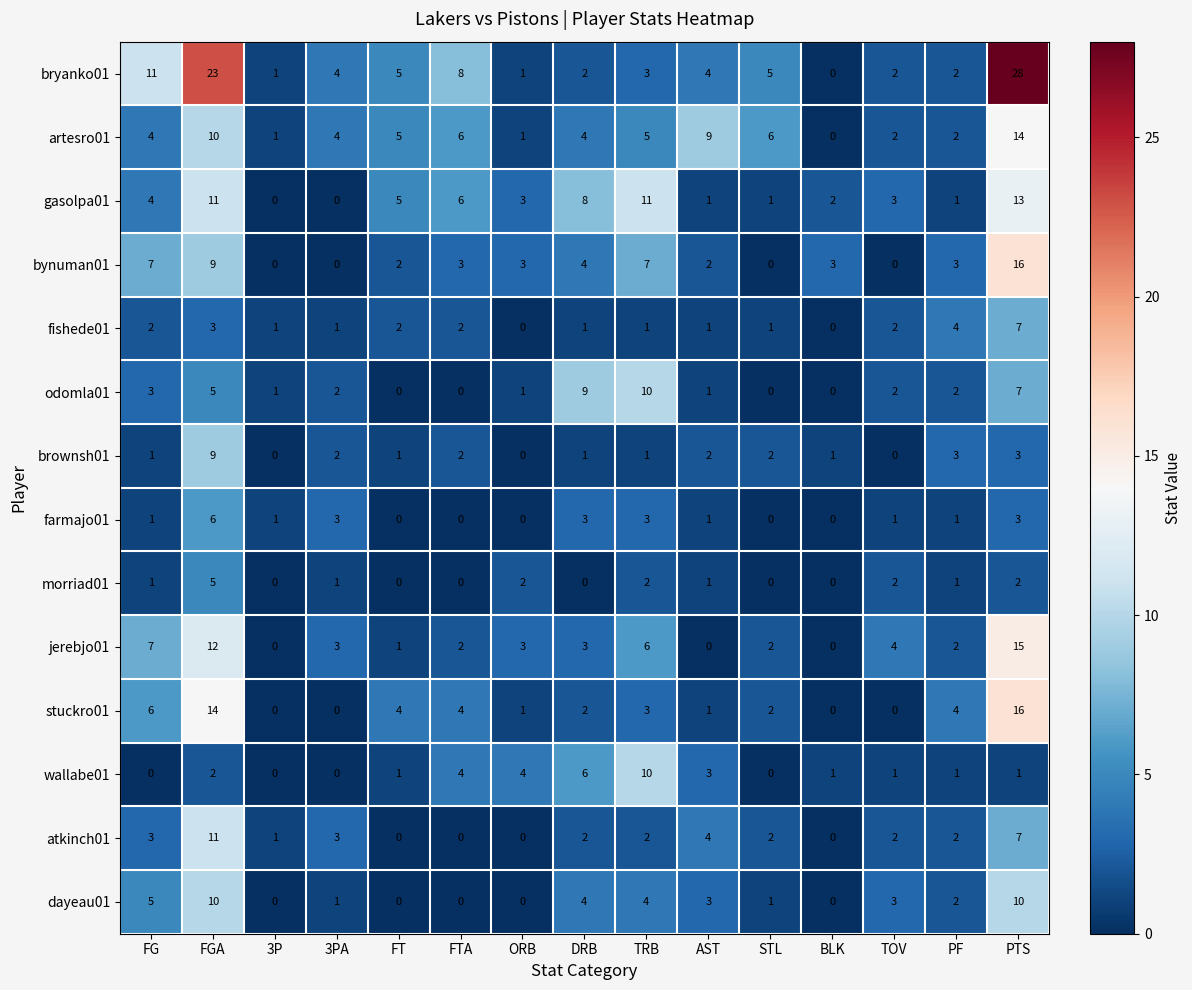

Which series changed the most between DRB and TOV?

odomla01